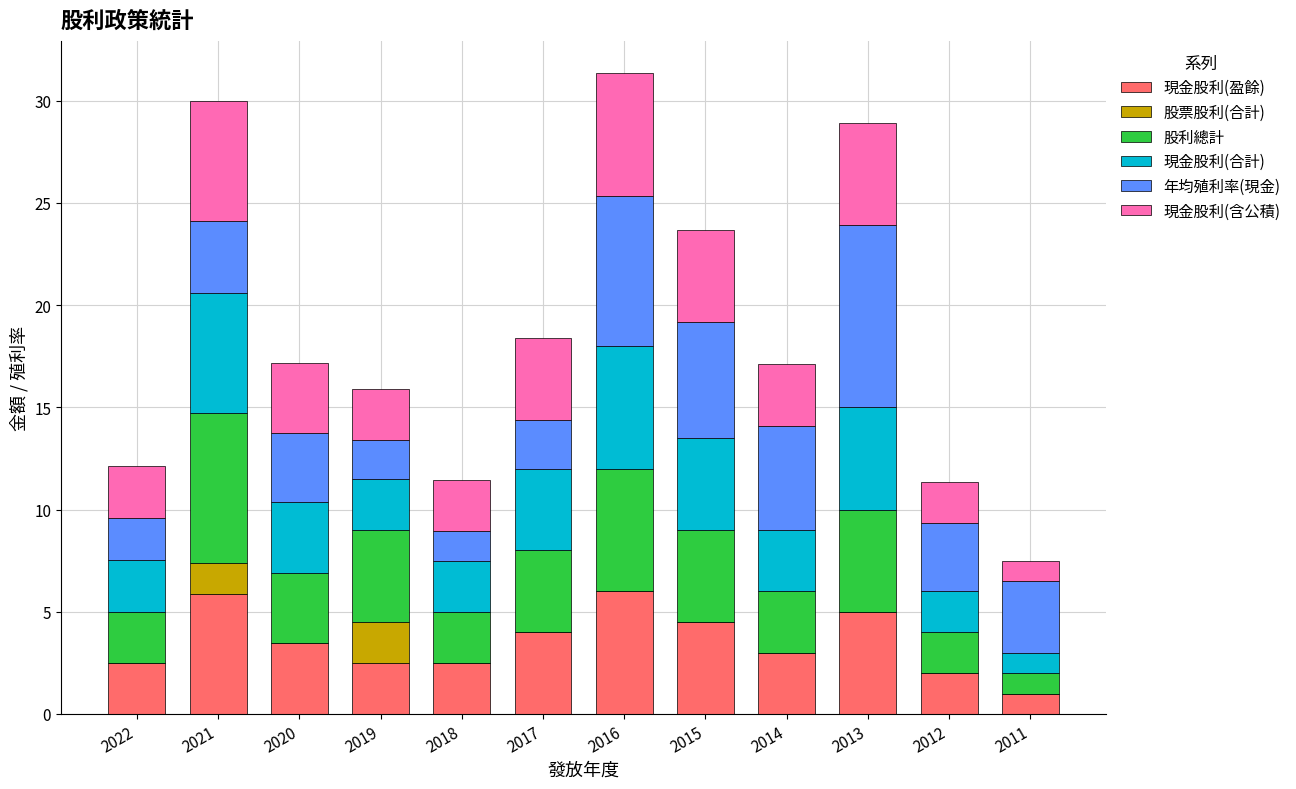

How many series are shown in this chart?

6